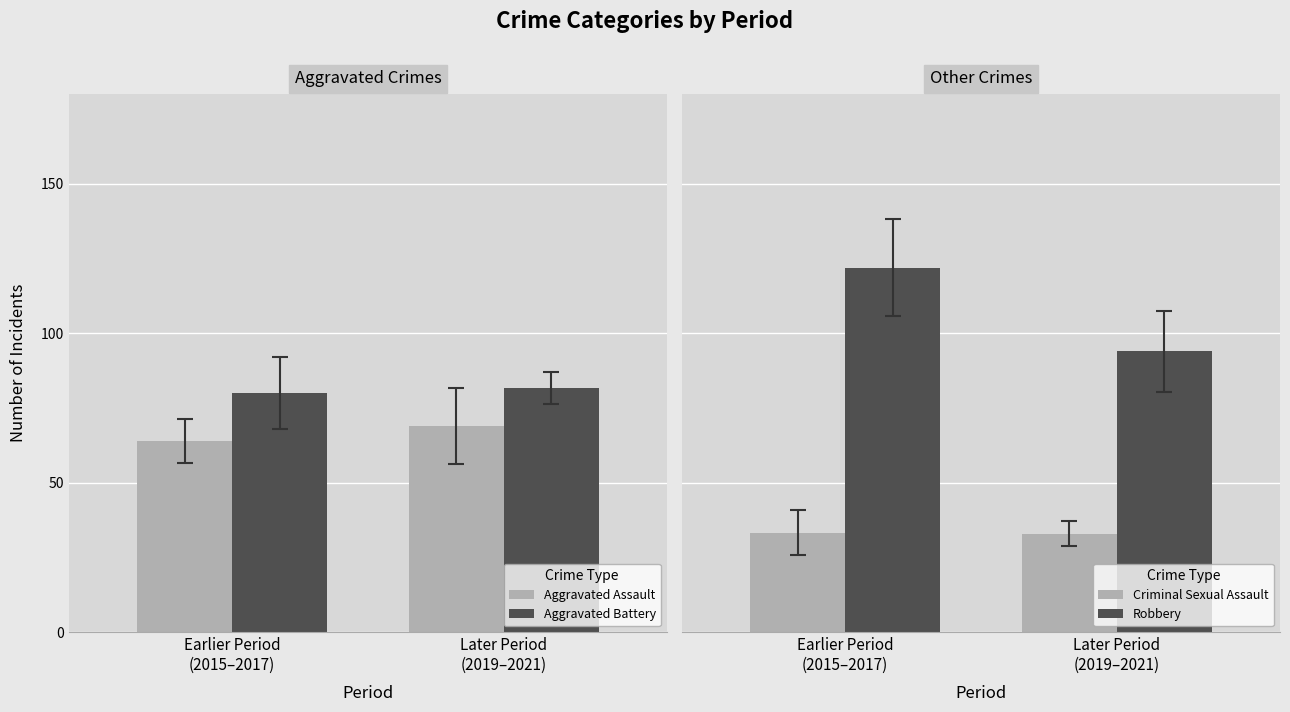

The value of Criminal Sexual Assault at 2017 is 29. True or false?

False